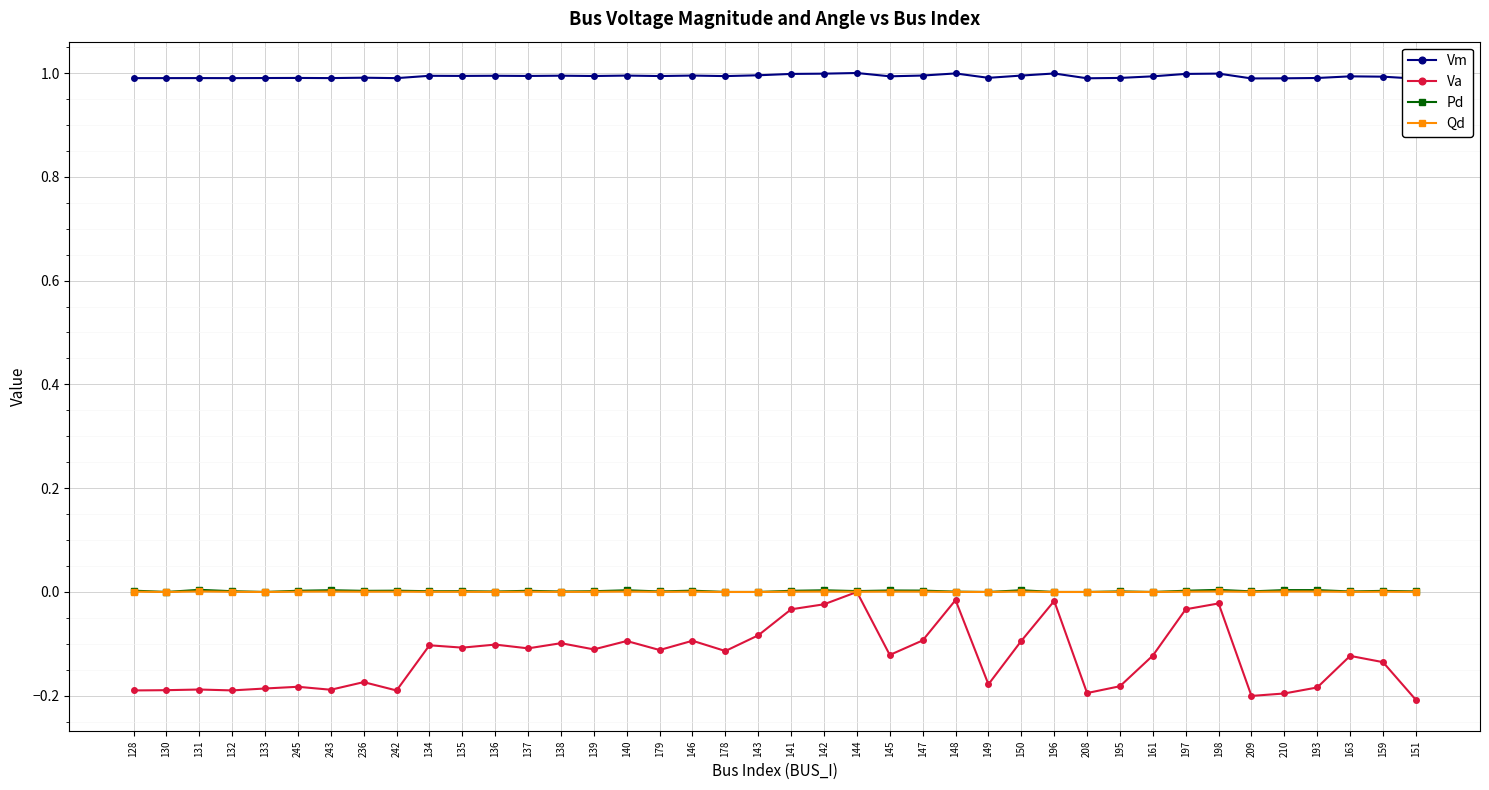

Is it true that Qd equals 0.0 at 149?

True